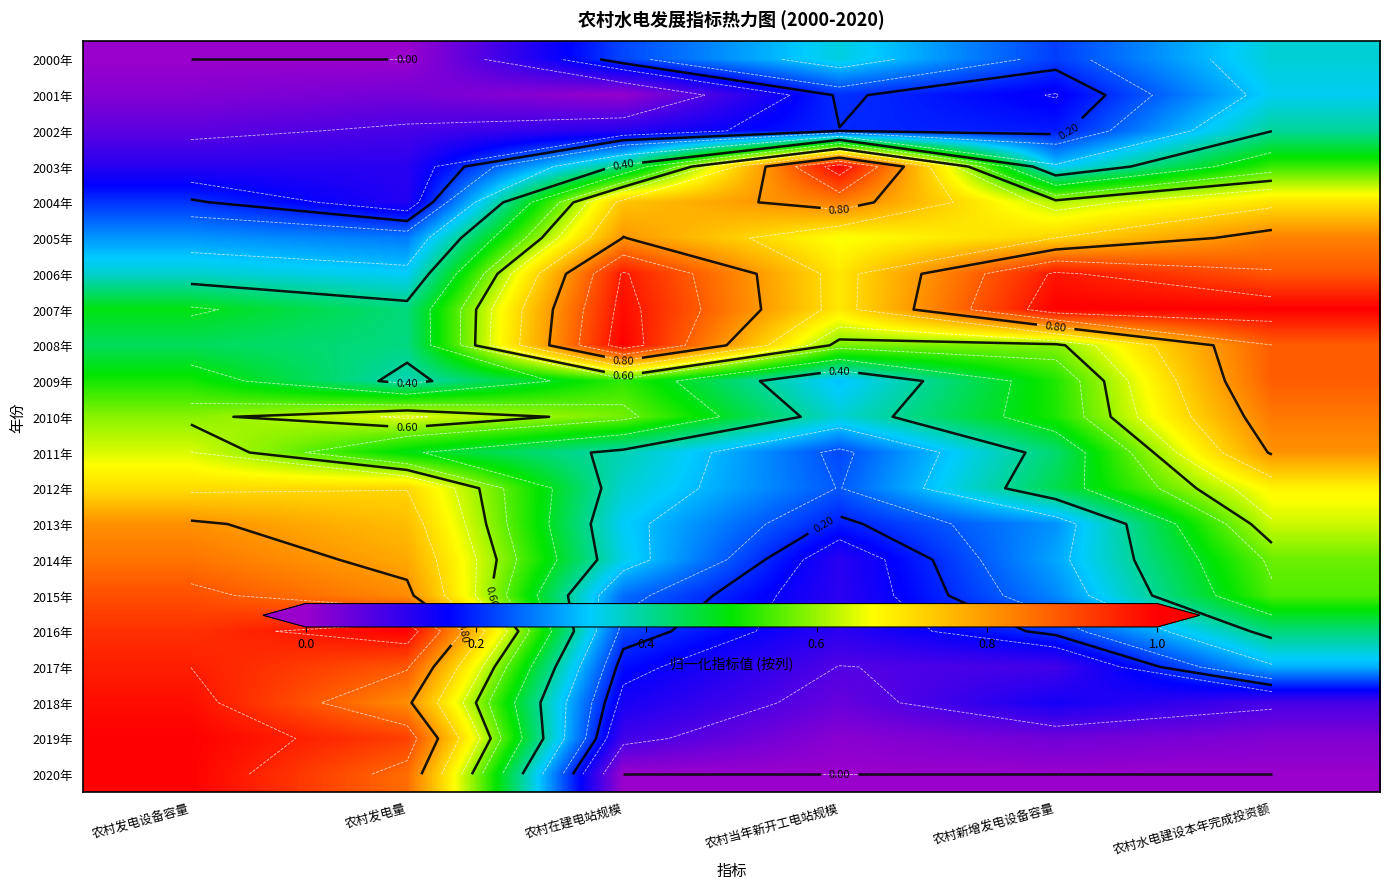

At which category is the sum across all series the highest?

农村发电设备容量